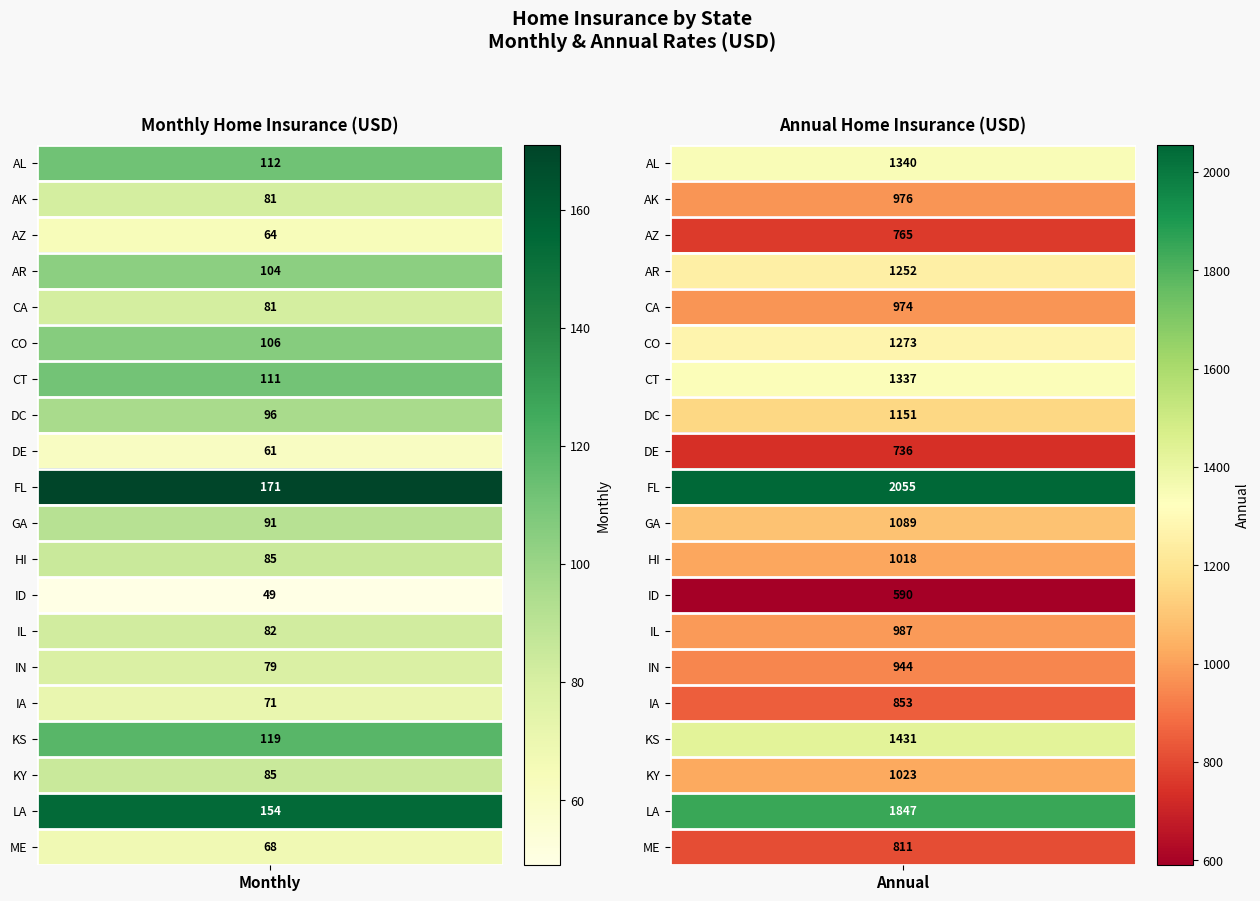

The value of GA at 0 is 91. True or false?

True